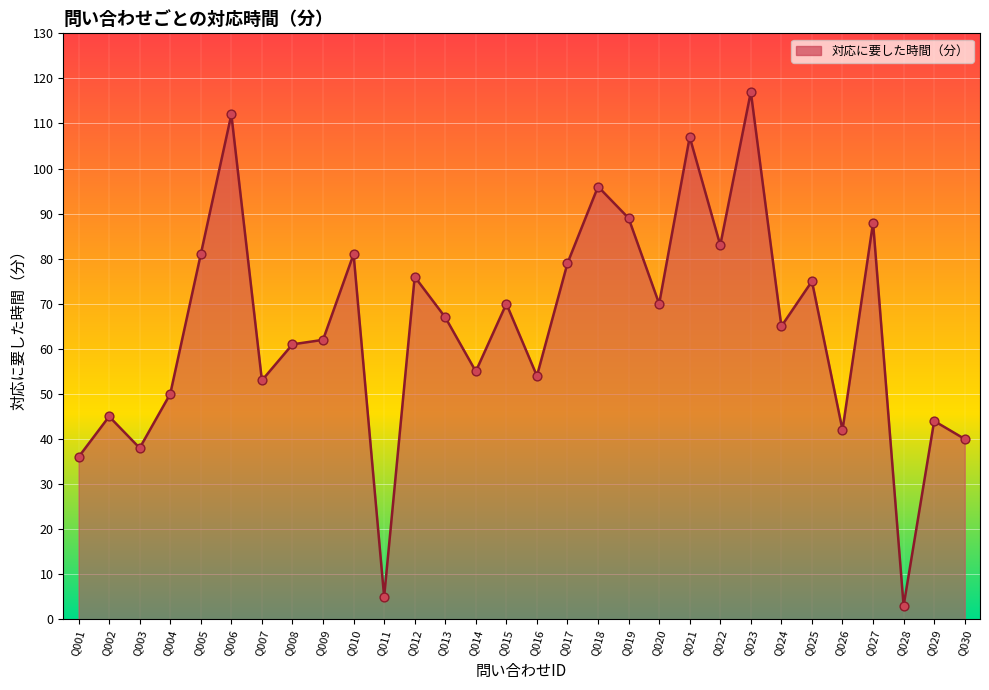

Between Q009 and Q014, which is larger?

Q009